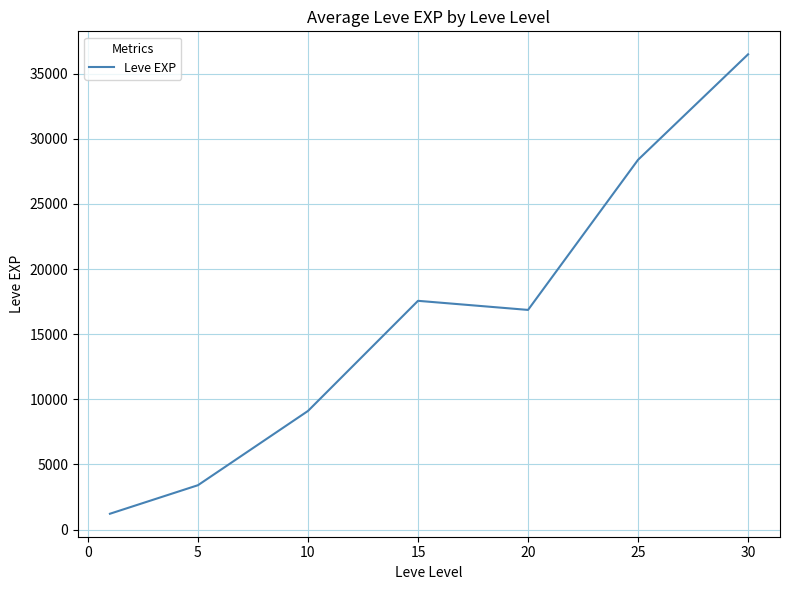

What is the average value?

16148.5